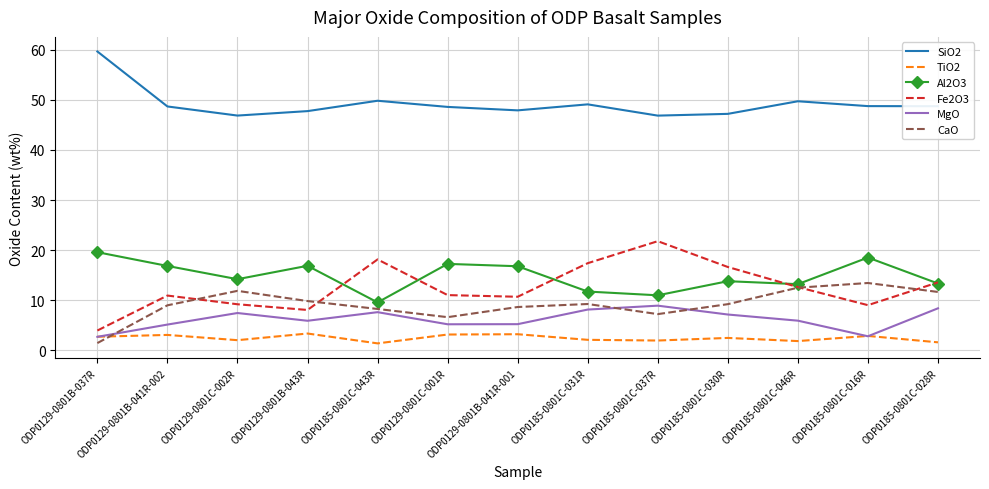

True or false: SiO2 and MgO intersect in this chart.

False